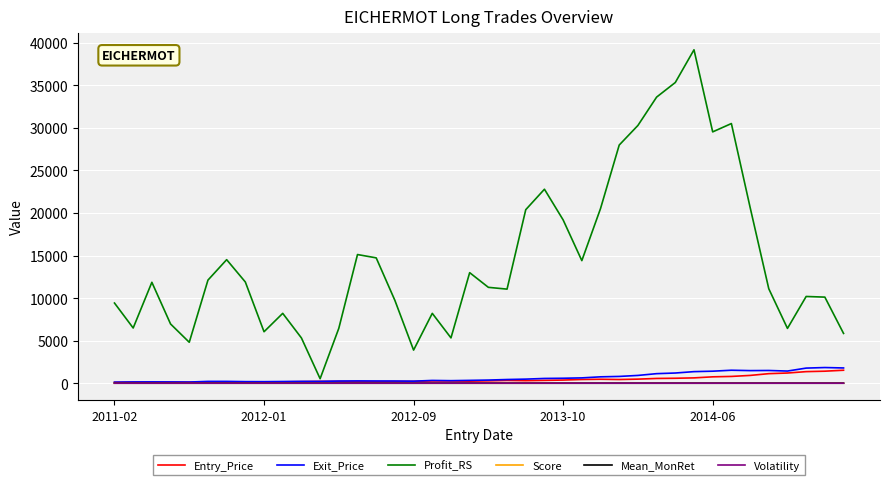

Which series has the largest range (max minus min)?

Profit_RS